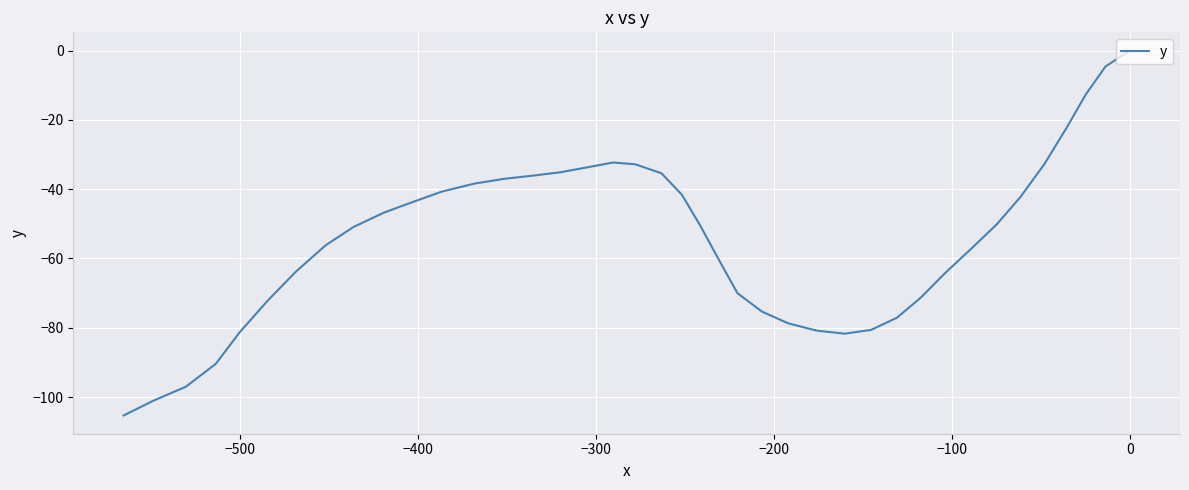

How many data points are above -50?

18